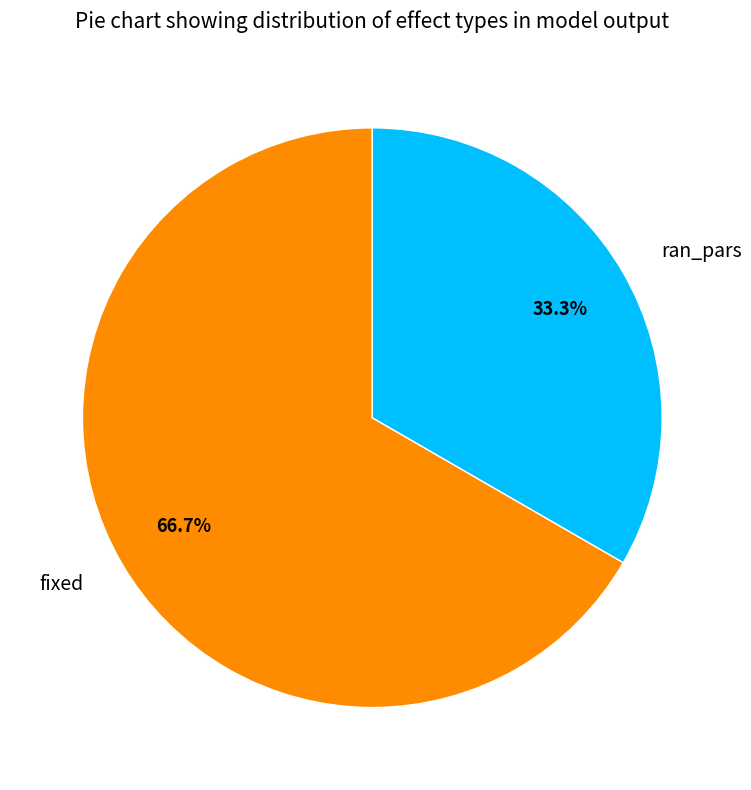

Which category has the smallest portion of the pie?

ran_pars